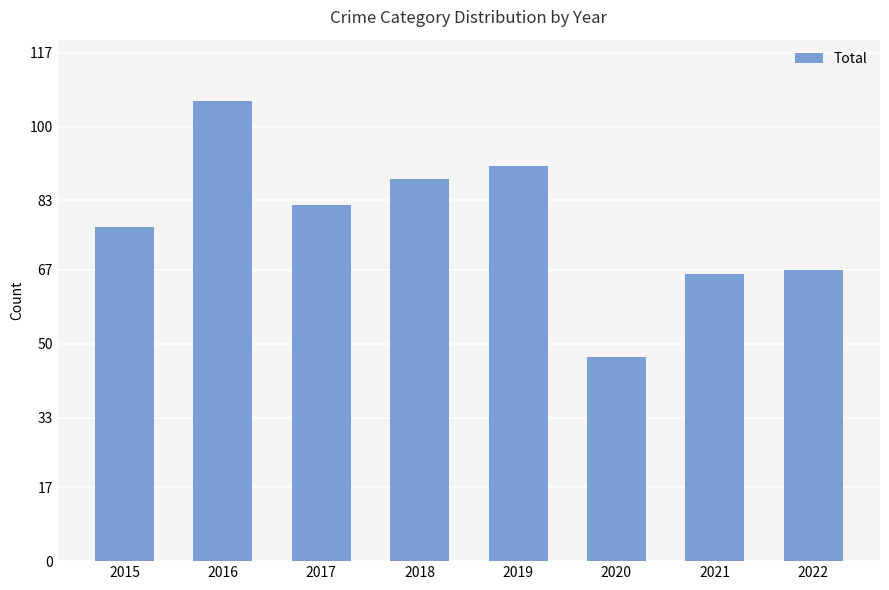

What is the difference between the maximum and second lowest values?

40